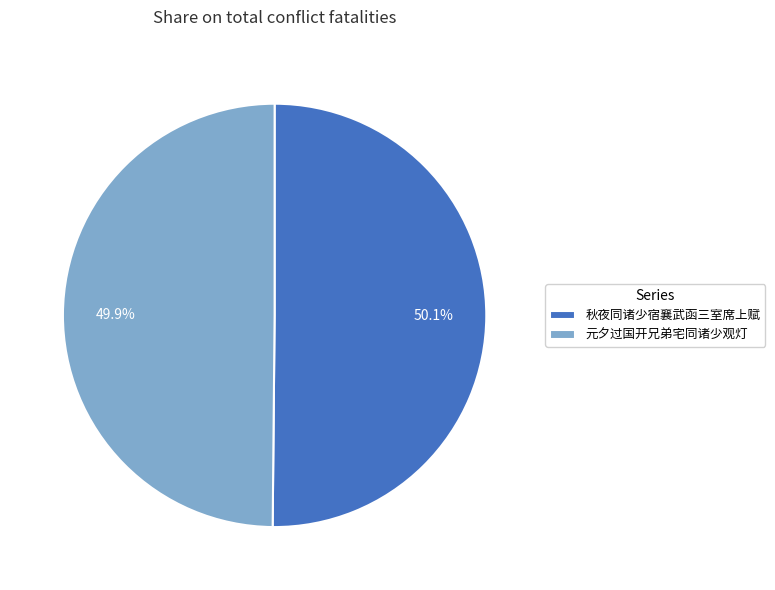

Combined, do 元夕过国开兄弟宅同诸少观灯 and 秋夜同诸少宿襄武函三室席上赋 account for over 50%?

Yes